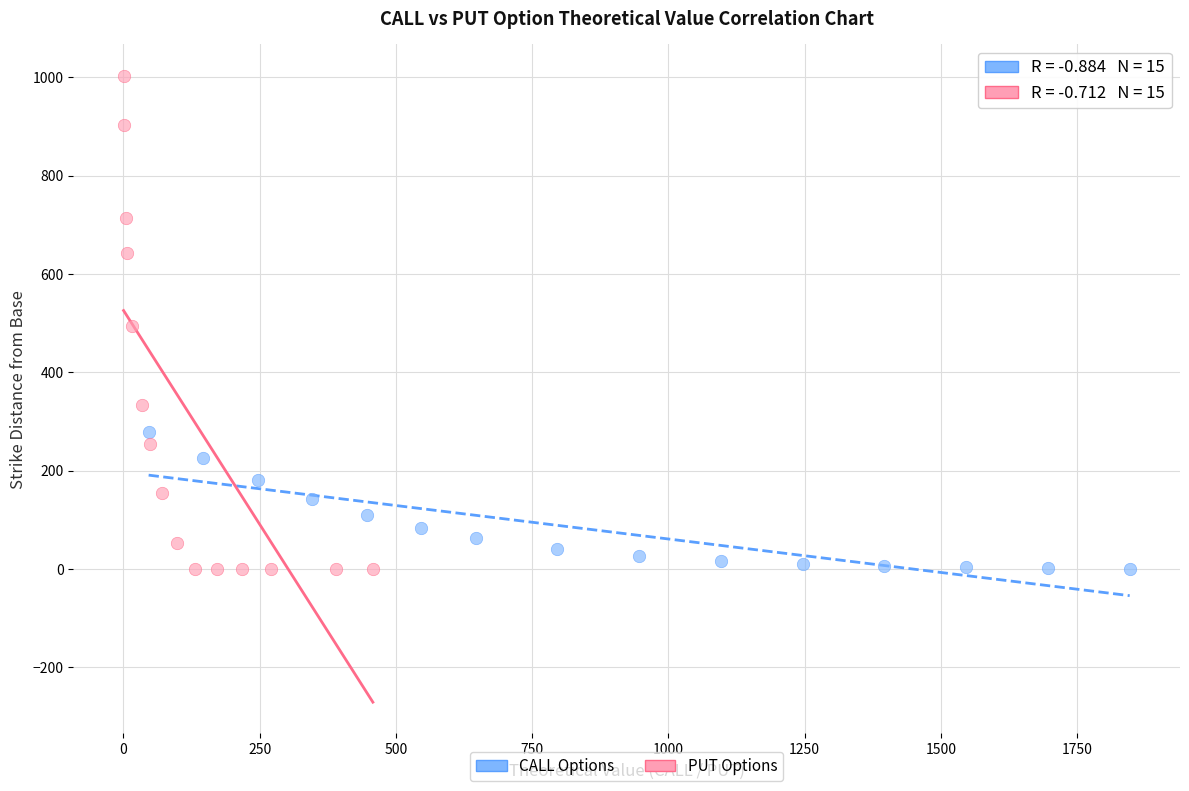

Which series contains the highest Y value?

PUT Options